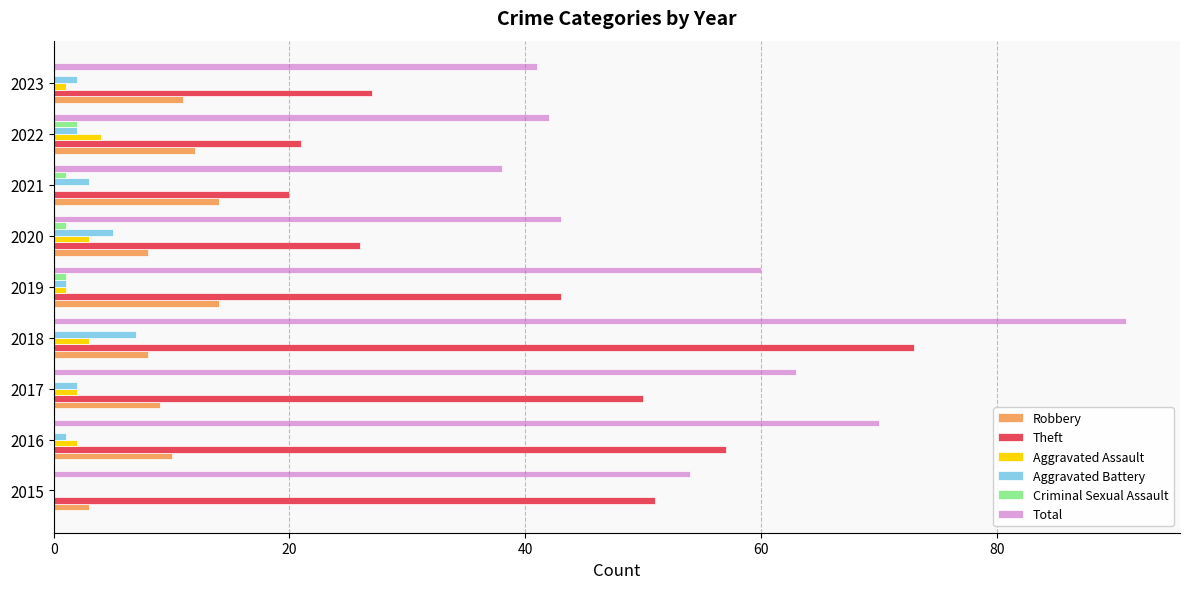

The value of Theft at 2022 is 21. True or false?

True